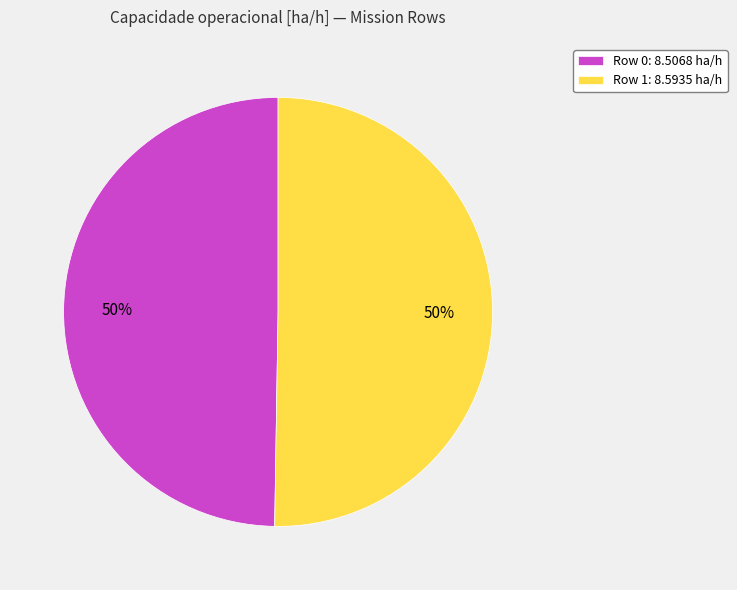

How many slices are in this pie chart?

2